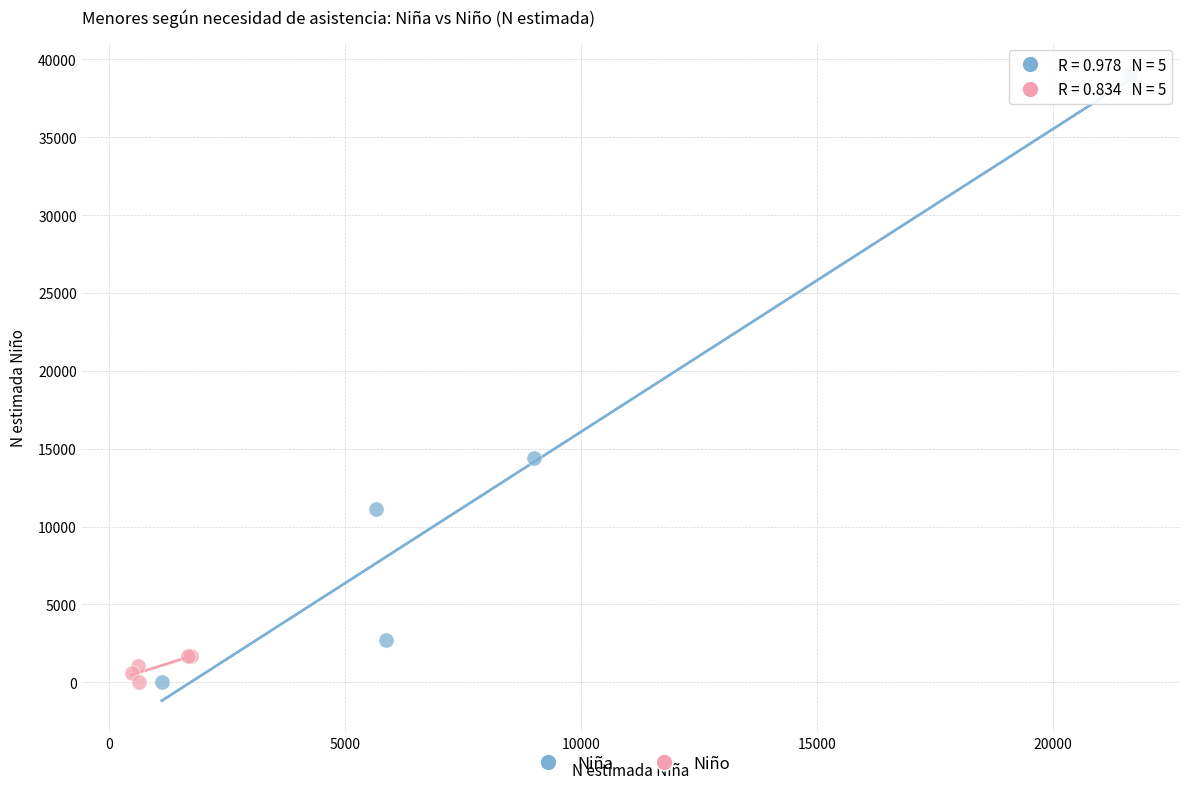

Which series has the widest spread of Y values?

Niña